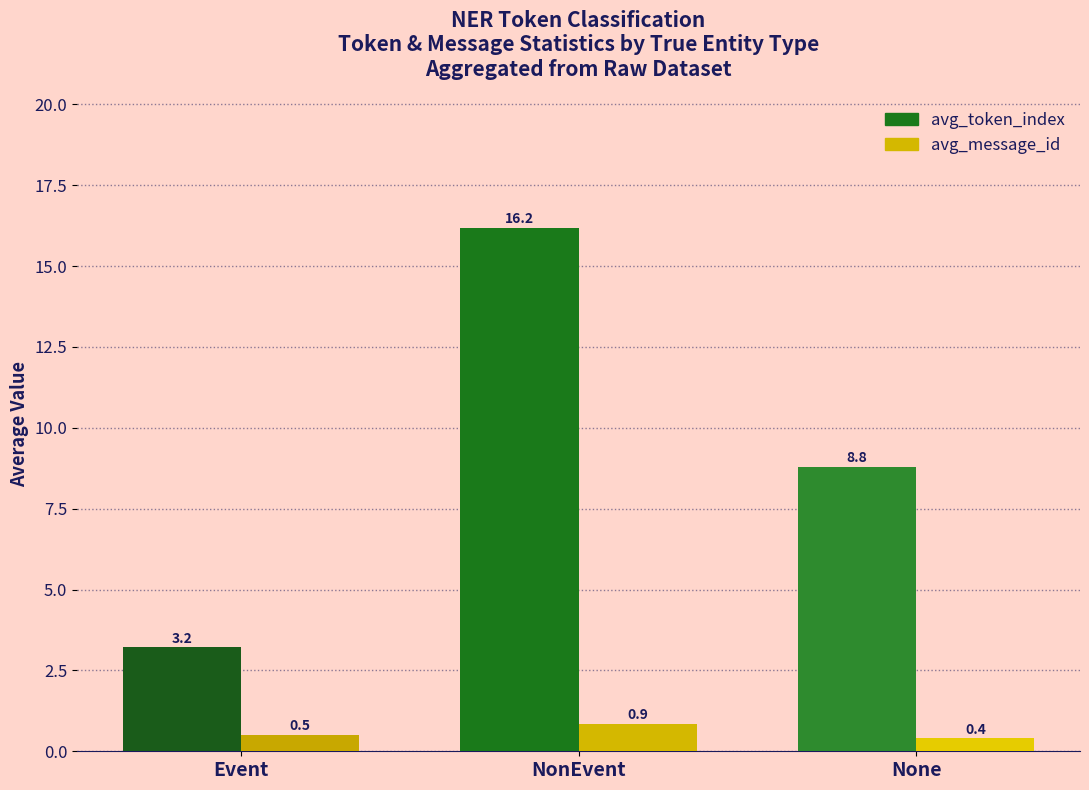

Is the value of avg_message_id at Event greater than the value of avg_token_index at Event?

No